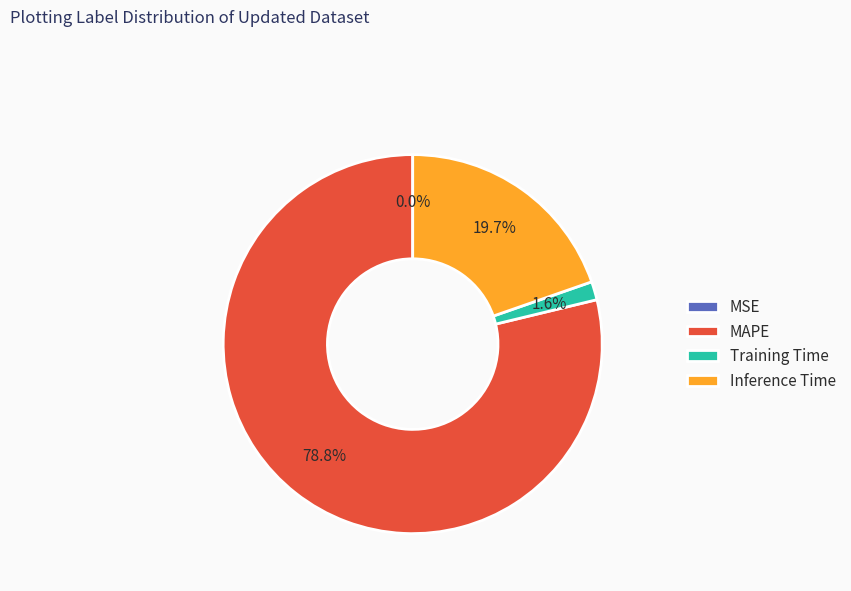

Which has a higher value, Inference Time or MAPE?

MAPE